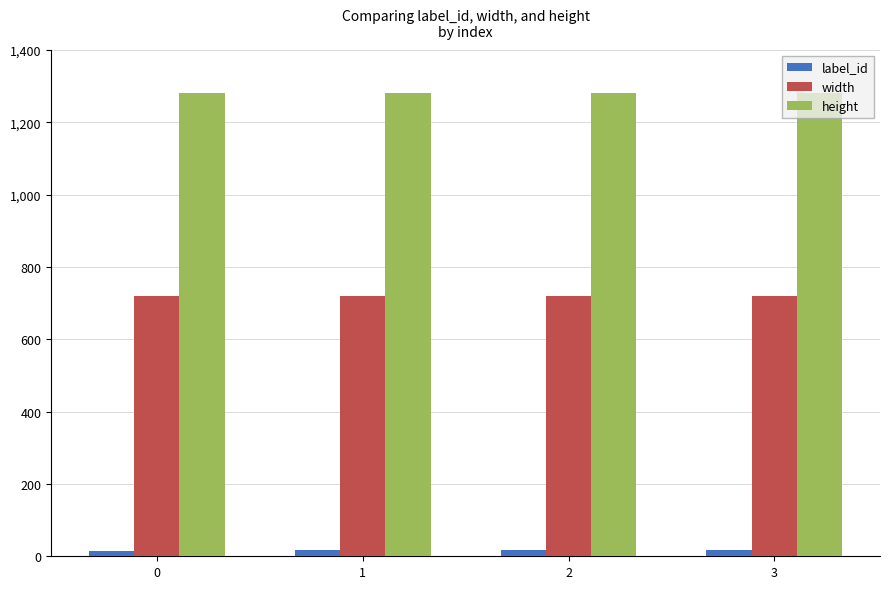

The height series shows 1280 at 0. True or false?

True